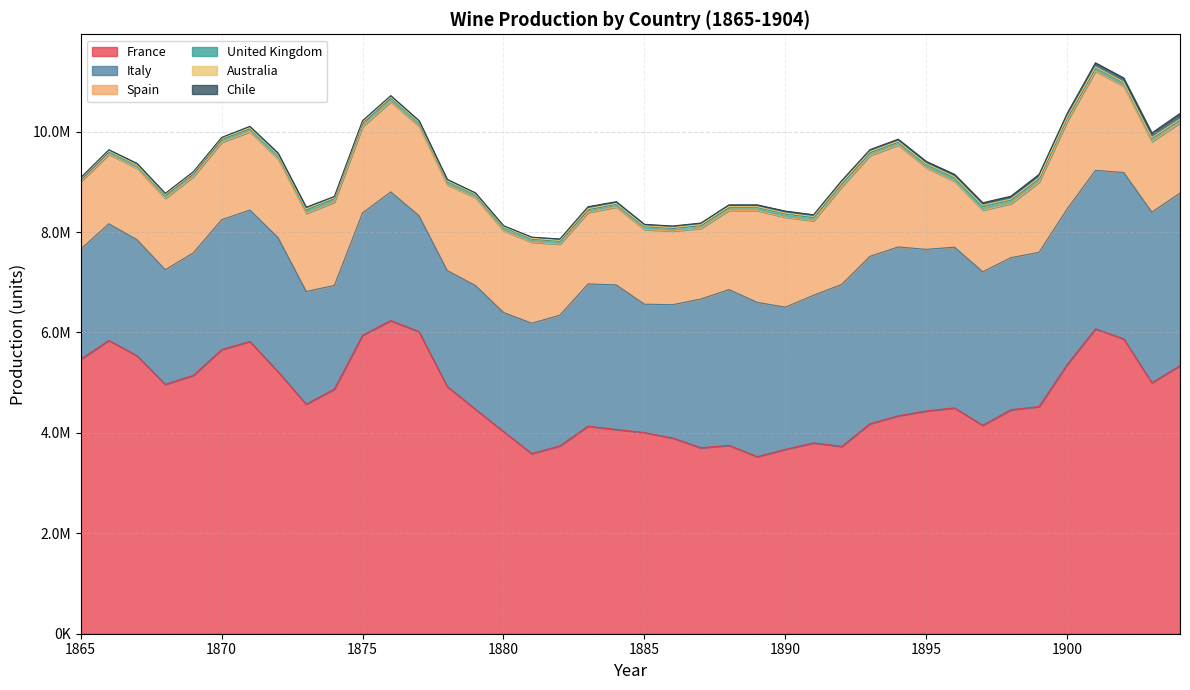

What is the total value across all series at 1904?

10361022.3